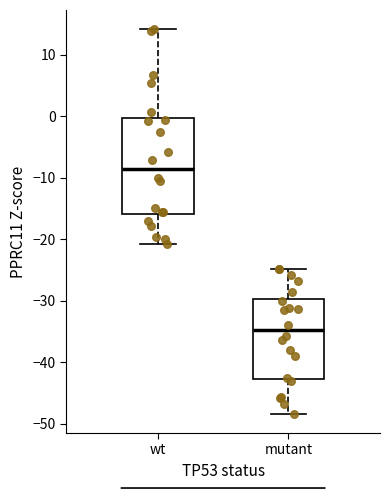

Reading left to right, read every box against the y-axis: the position of its median line, the range the box covers, and the ends of its whiskers. The values are not printed on the chart, so give them approximately, as read against the axis.

wt: median -9, box -16 to 0, whiskers -21 to 14
mutant: median -35, box -43 to -30, whiskers -48 to -25